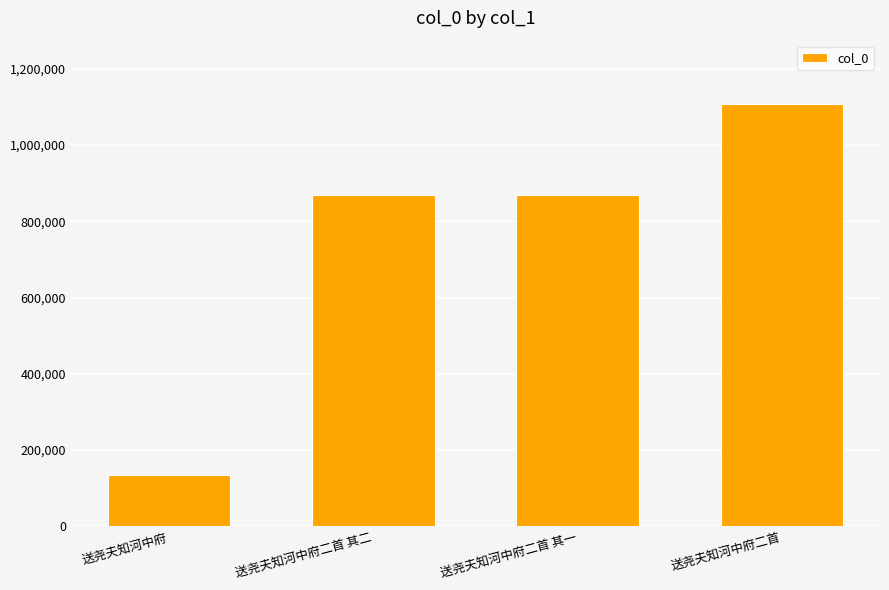

What is the label of the 2nd bar from the right?

送尧夫知河中府二首 其一